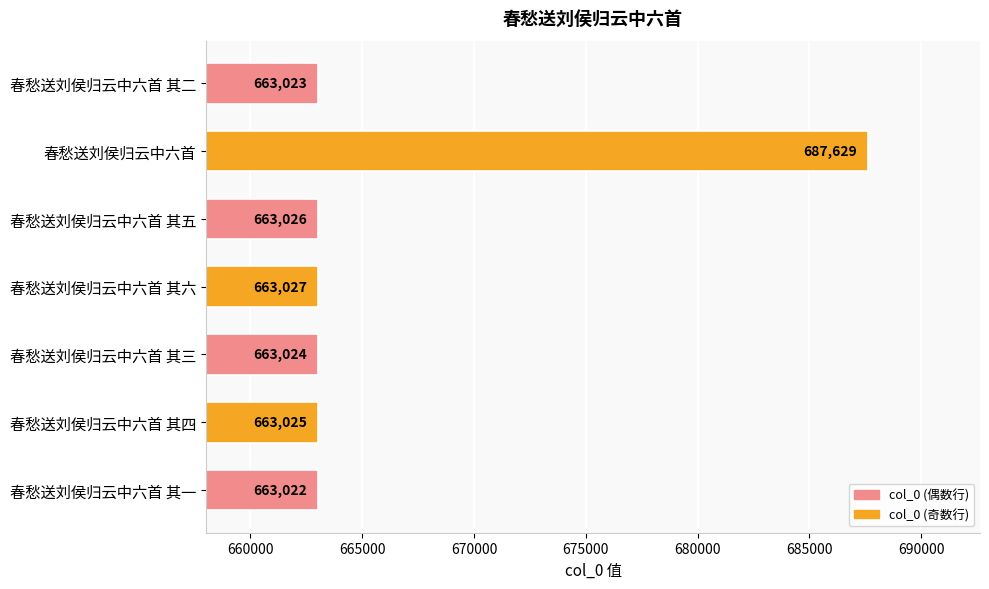

What is the difference between the maximum and minimum values?

24607